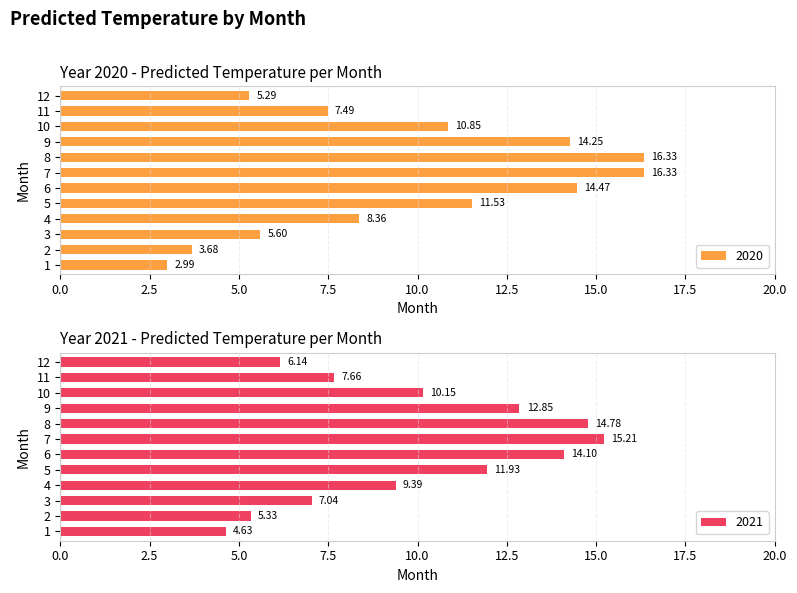

Rank the series by their average value, from lowest to highest.

2020, 2021